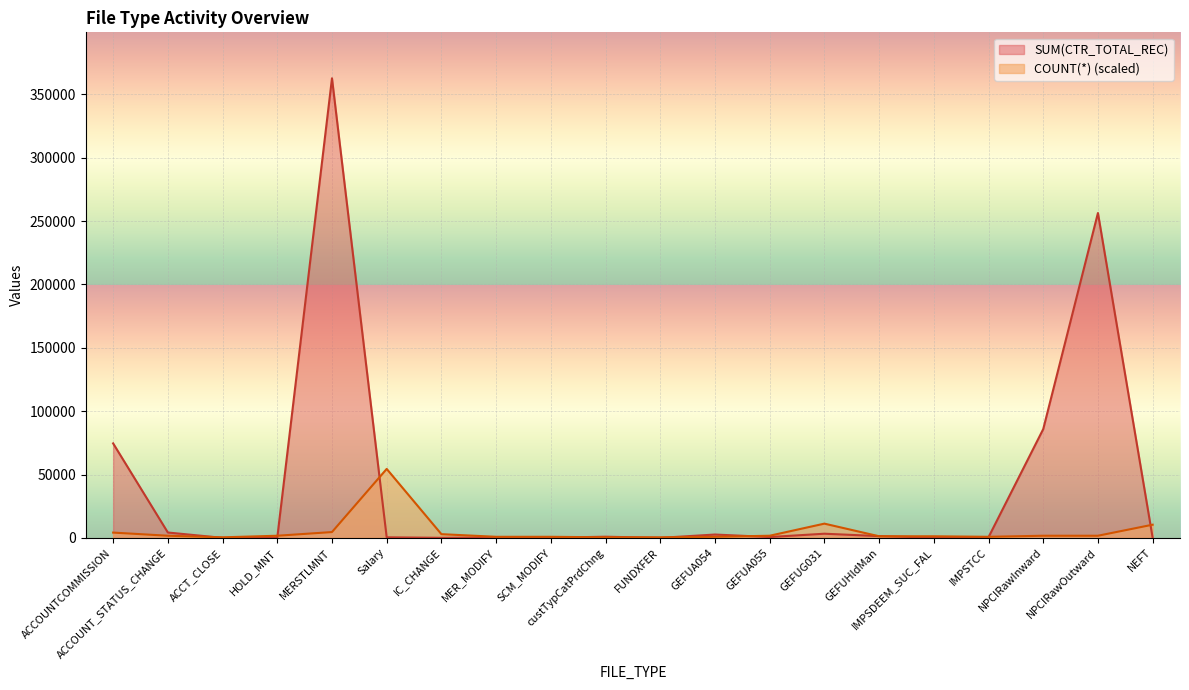

Which series has the widest spread of values?

SUM(CTR_TOTAL_REC)